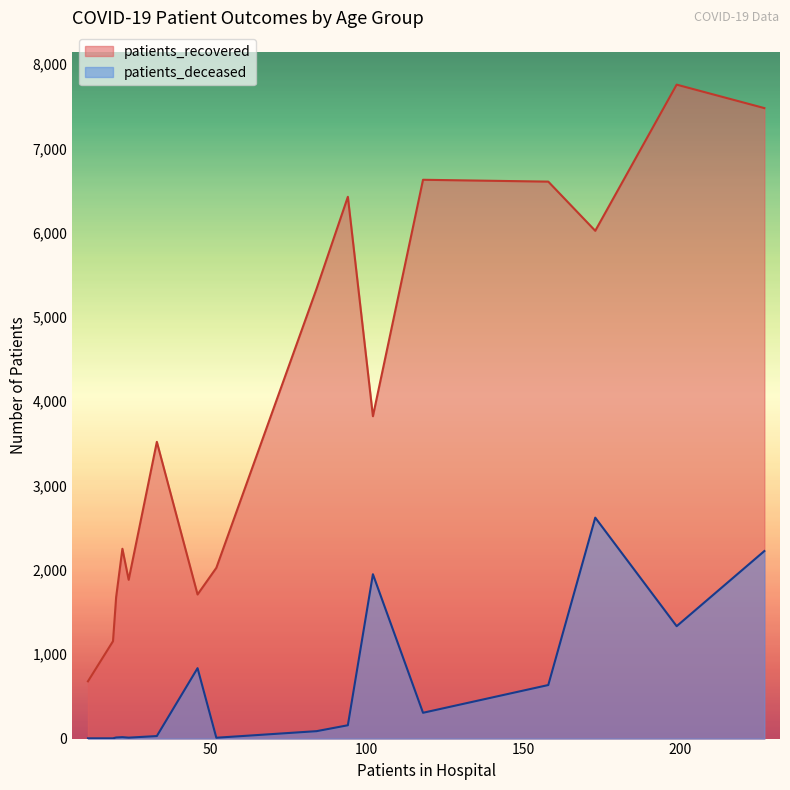

True or false: patients_deceased and patients_recovered intersect in this chart.

False